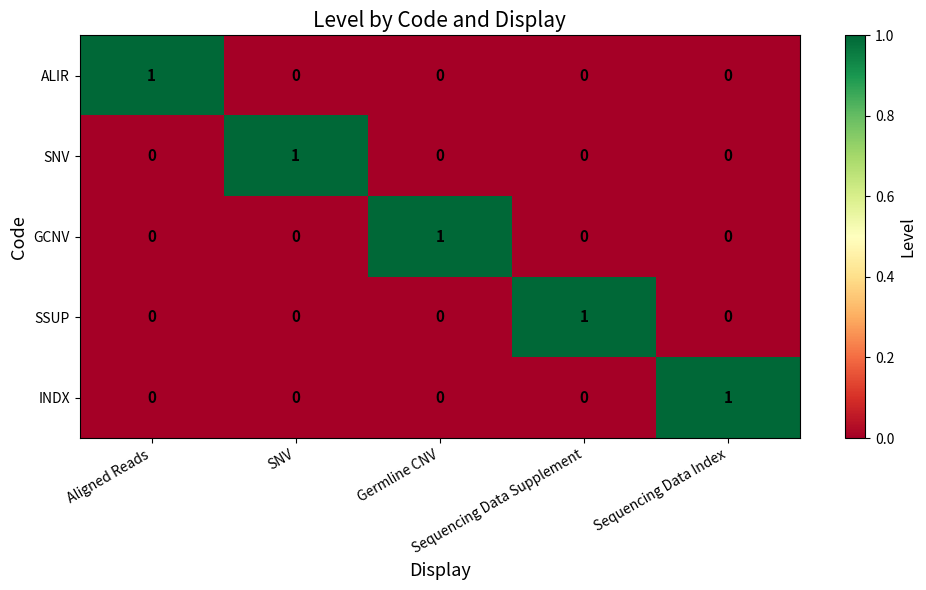

At how many categories does at least one series exceed 0?

5